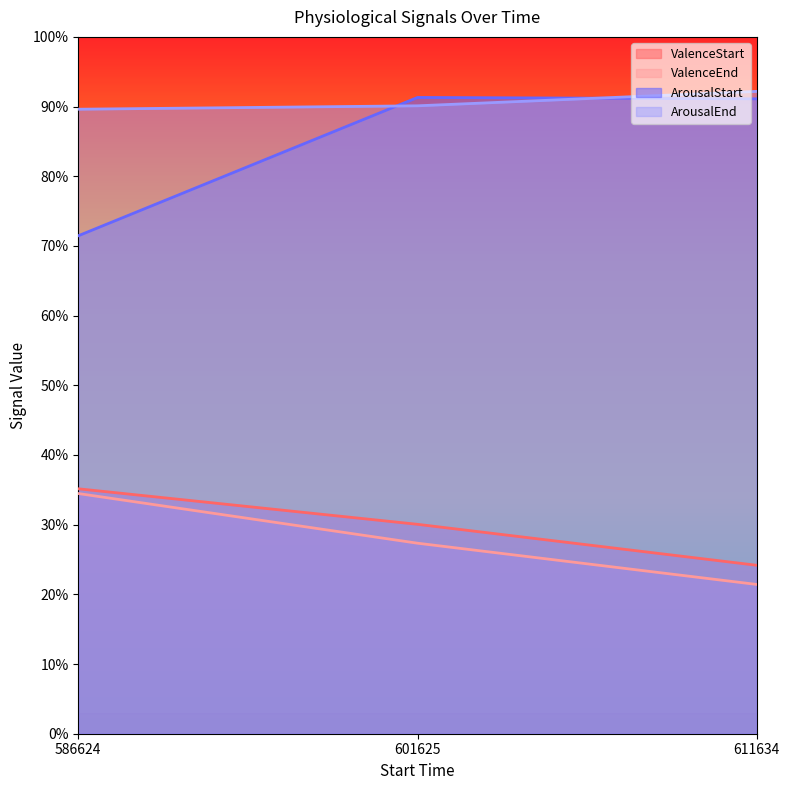

What are all the series names shown in the legend?

ValenceStart, ValenceEnd, ArousalStart, ArousalEnd